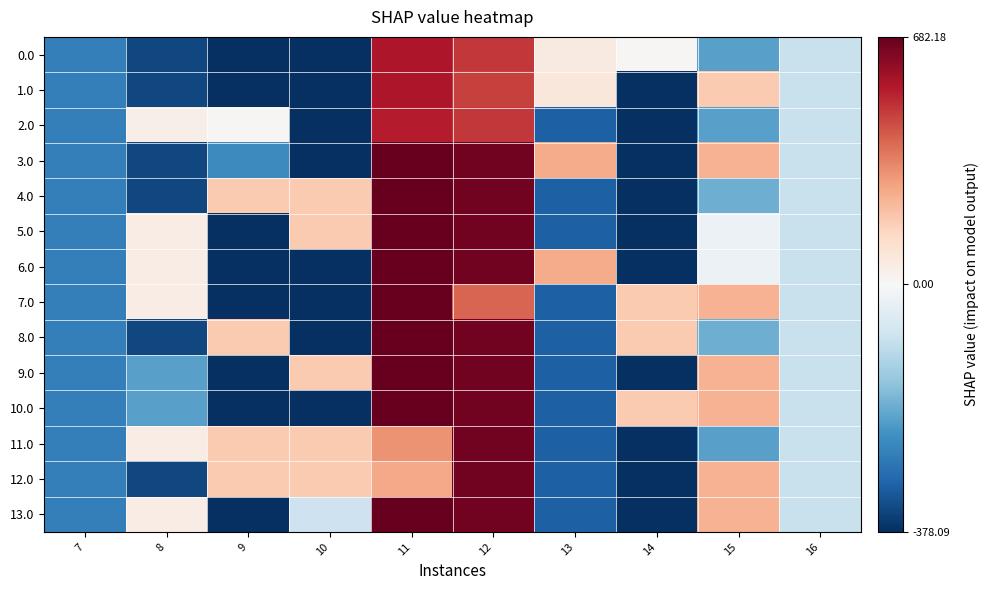

What is the minimum value shown in the chart?

-378.1